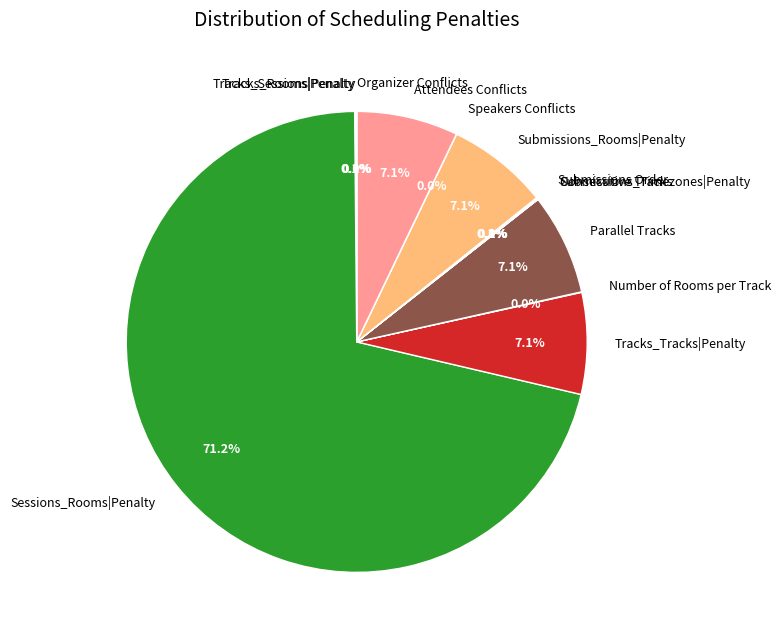

Which category accounts for the majority?

Sessions_Rooms|Penalty